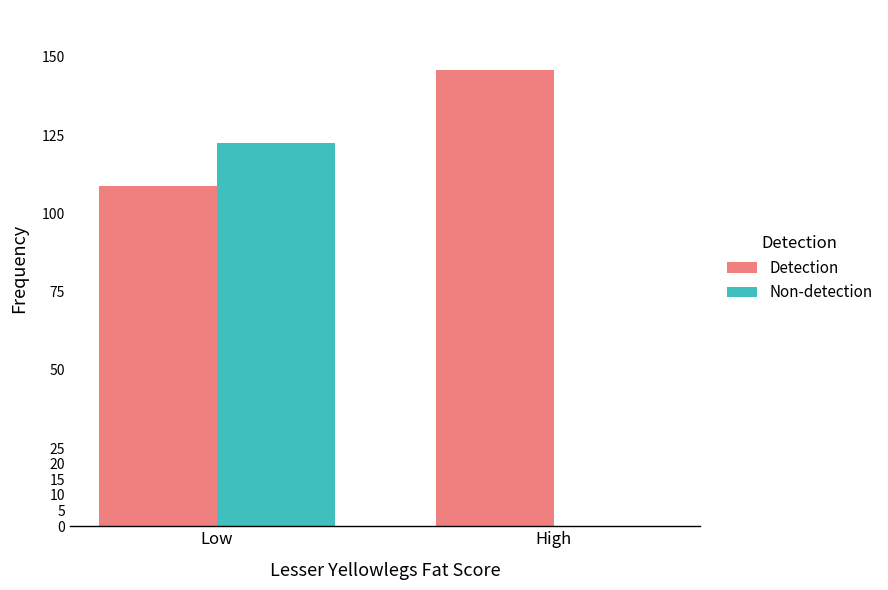

Which series changed the most between Low and High?

Non-detection